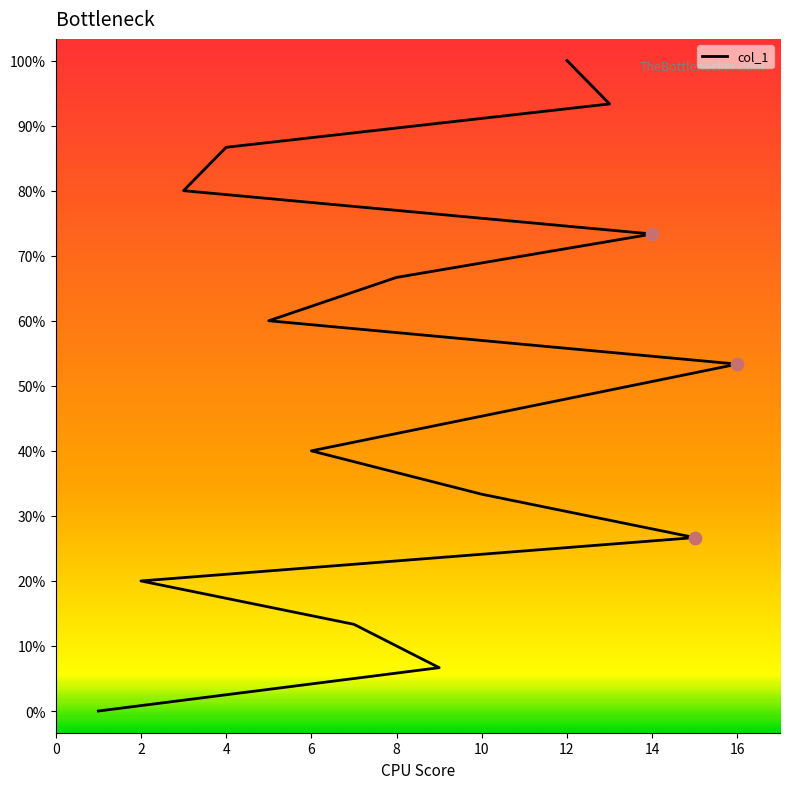

What is the ratio of the value at 16 to the value at 11?

1.1